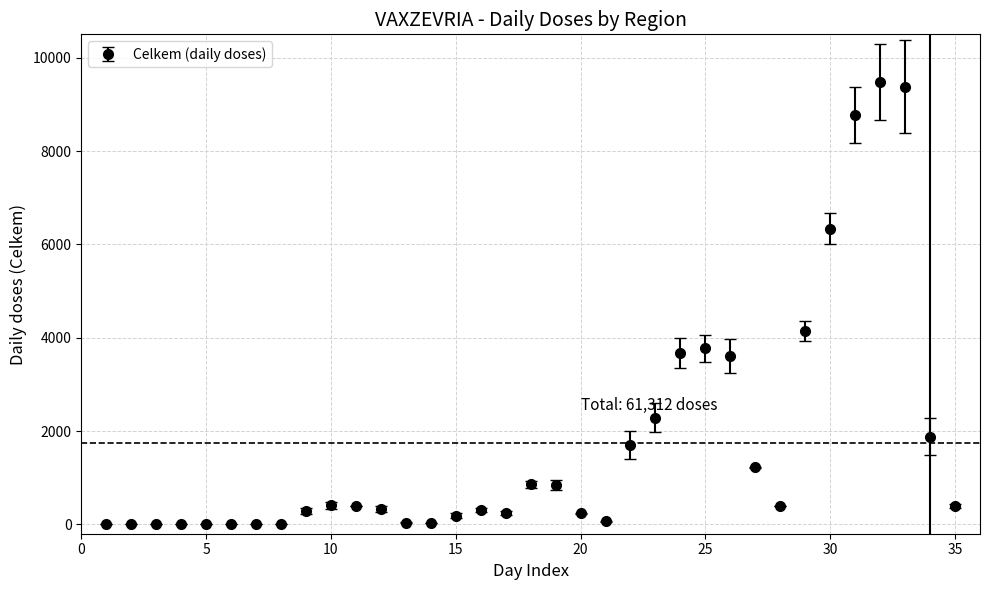

What is the greatest value displayed?

9487